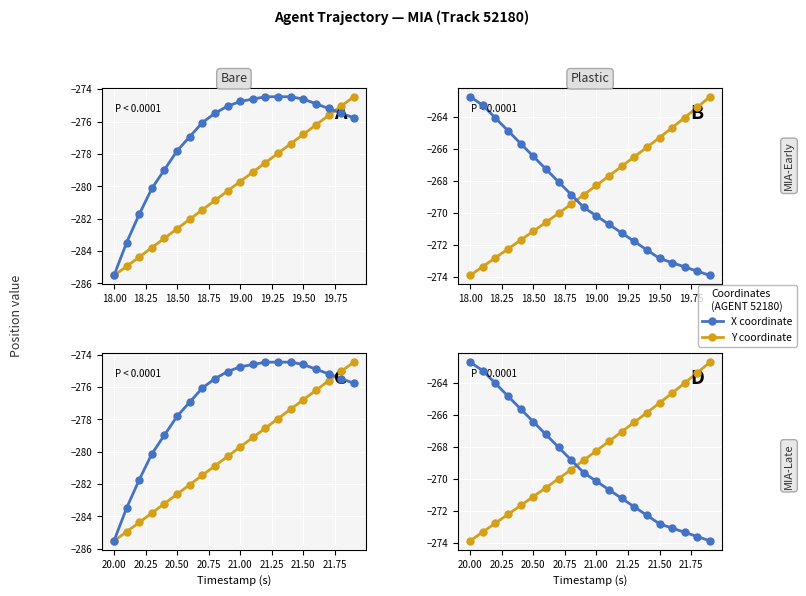

What are all the series names shown in the legend?

X coordinate, Y coordinate